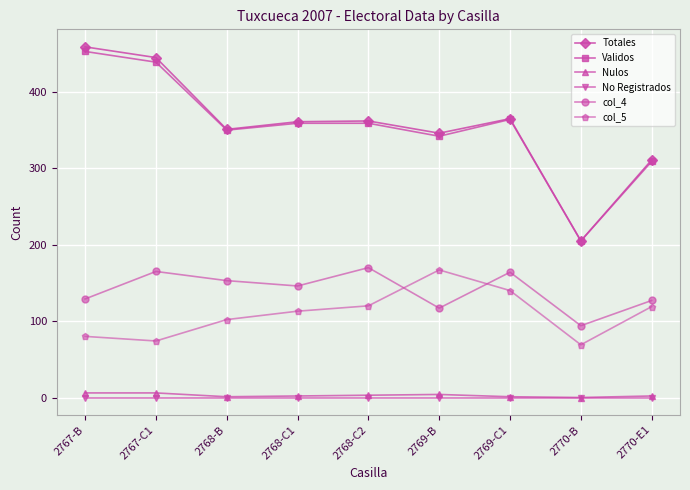

Is the value of Totales at 2769-C1 greater than the value of col_4 at 2770-B?

Yes